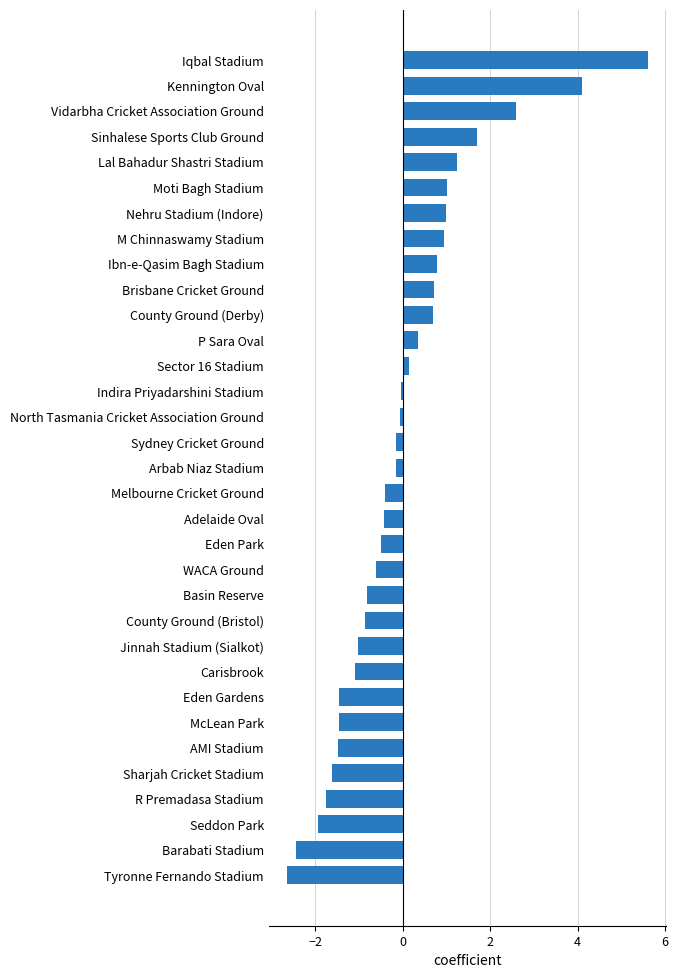

The chart shows a value of -3.4 at Barabati Stadium. True or false?

False